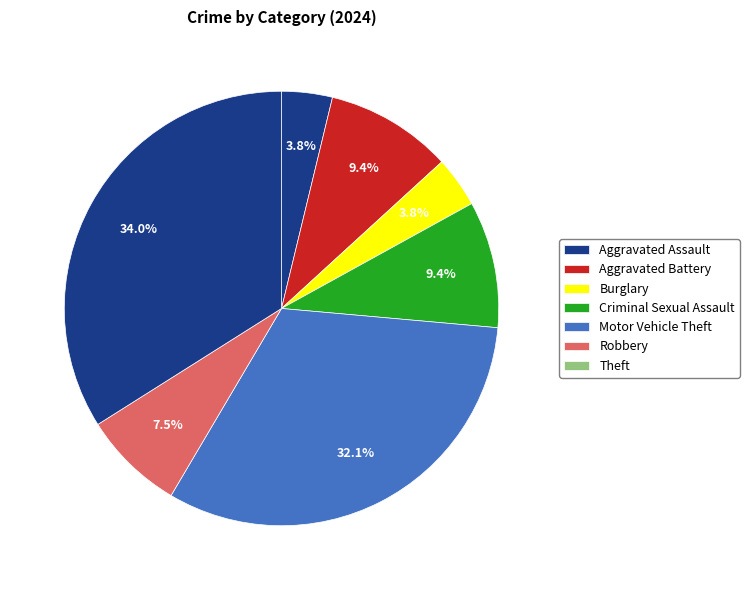

Which category has the smallest portion of the pie?

Aggravated Assault